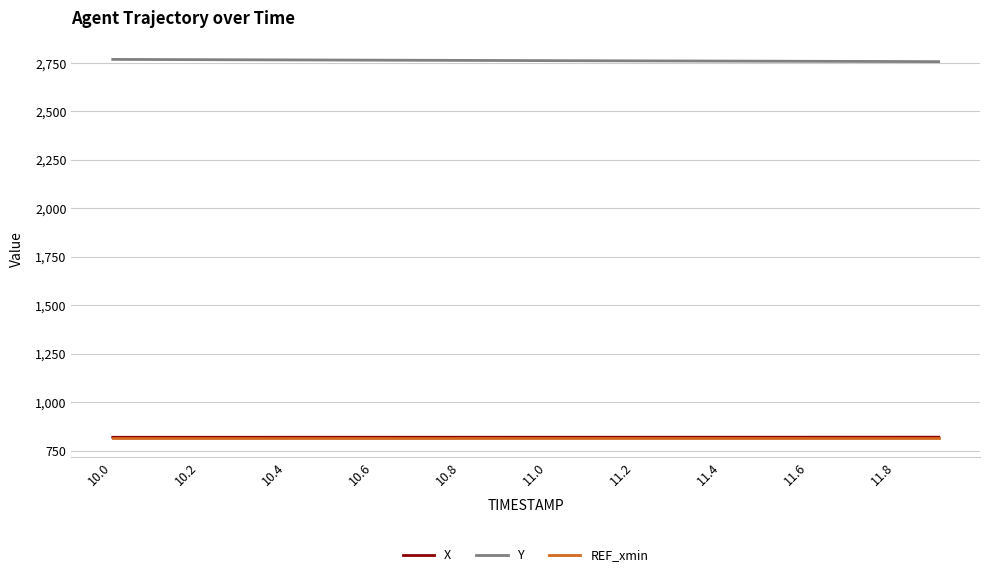

True or false: Y and X cross at least once.

False